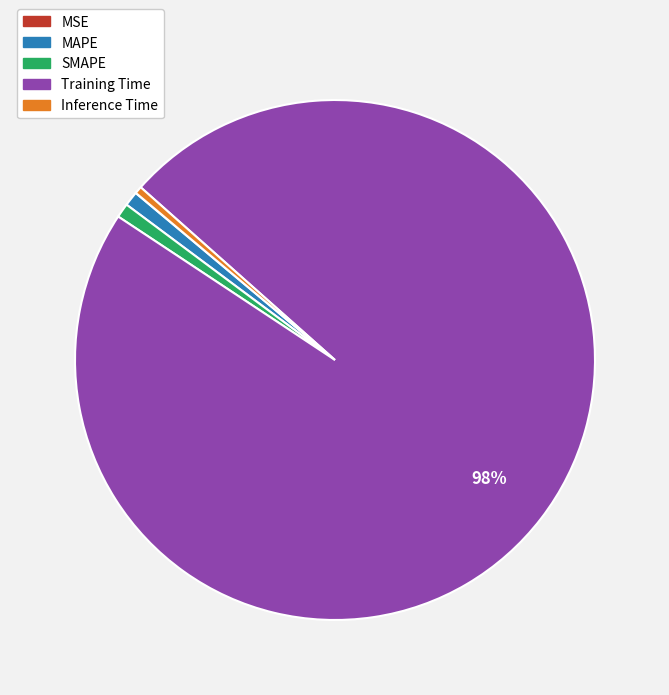

Which slice is the largest?

Training Time